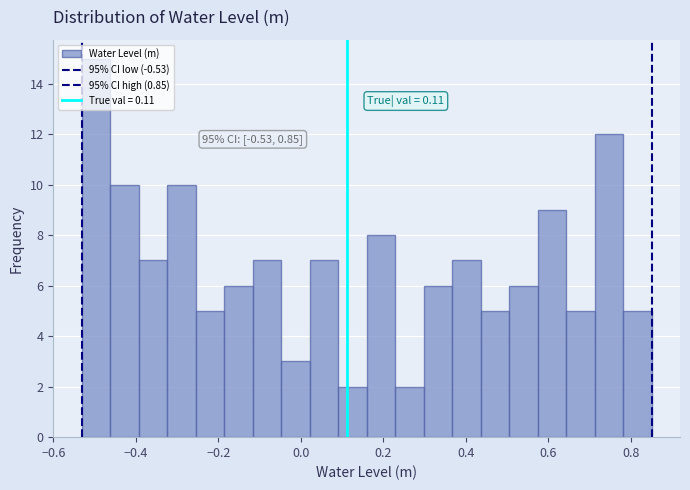

Read against the x-axis, roughly where is the centre of the tallest bar?

-0.50